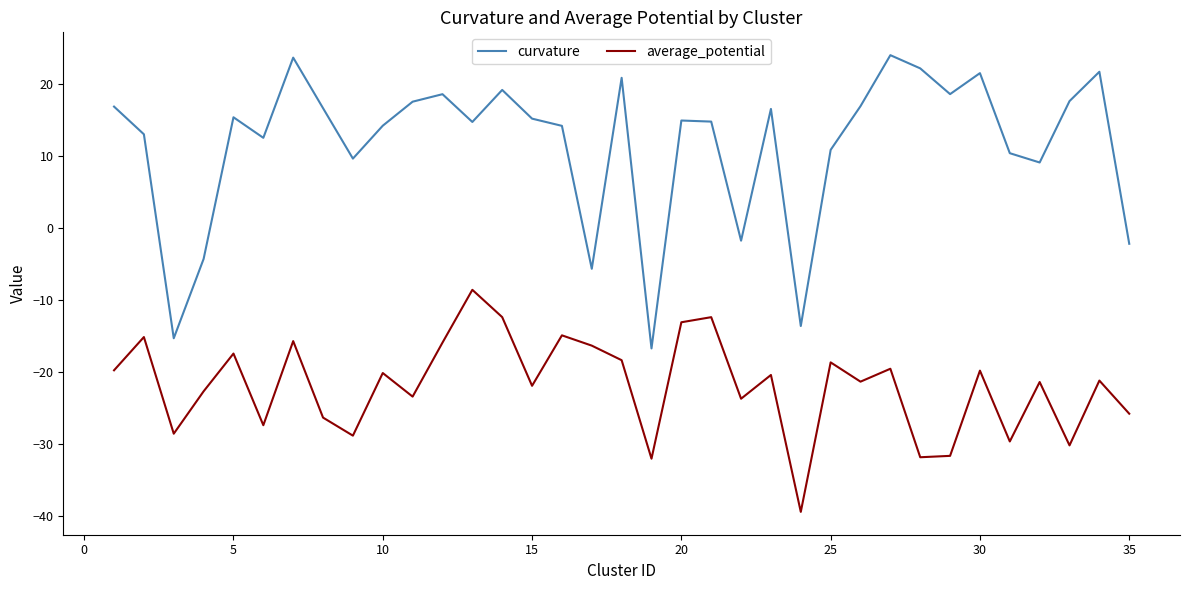

Which series has the largest total across all categories?

curvature